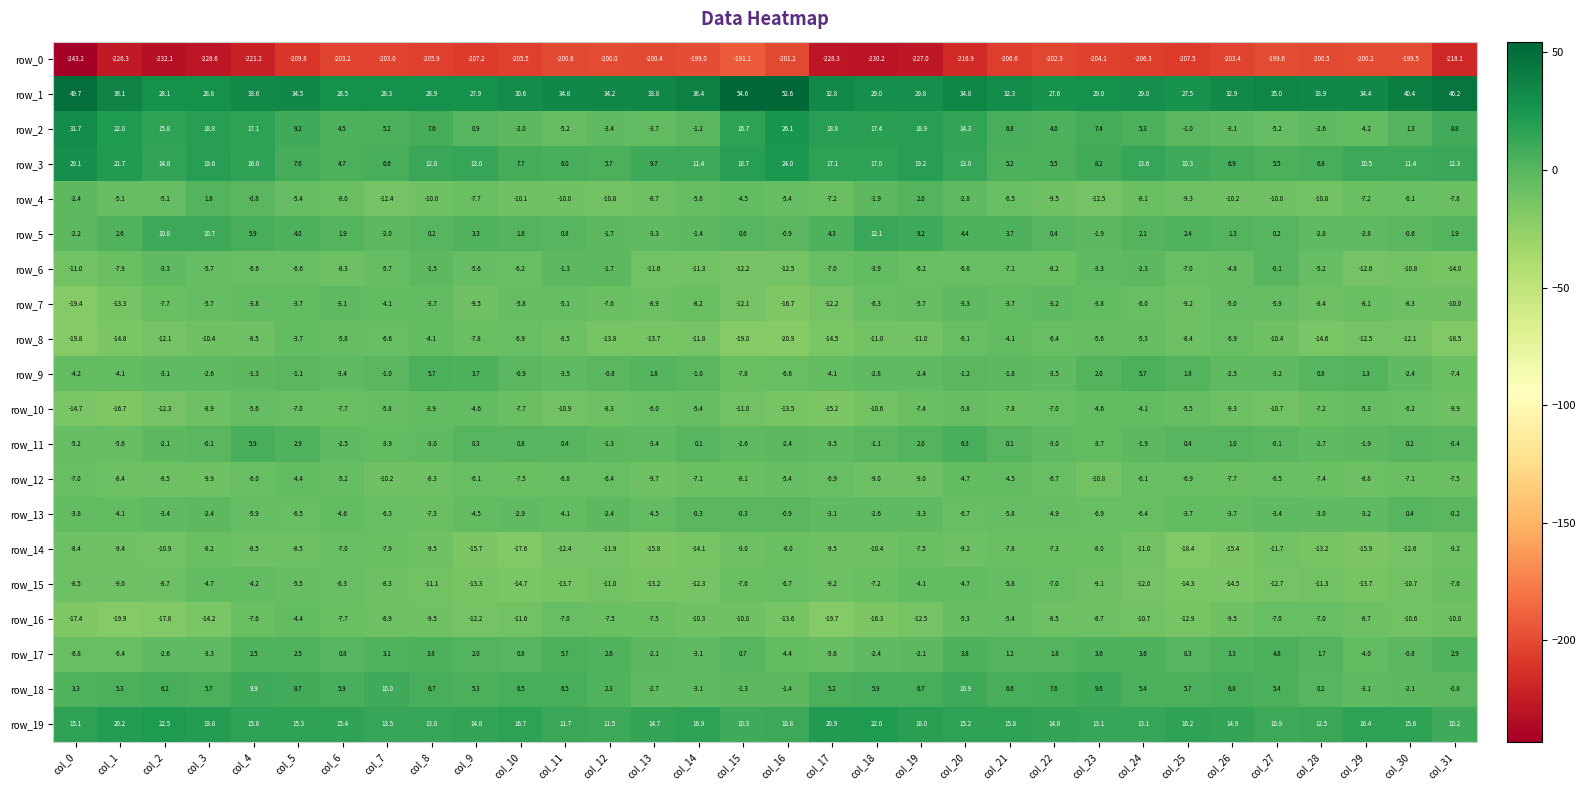

How many data points in row_4 are above -7?

14